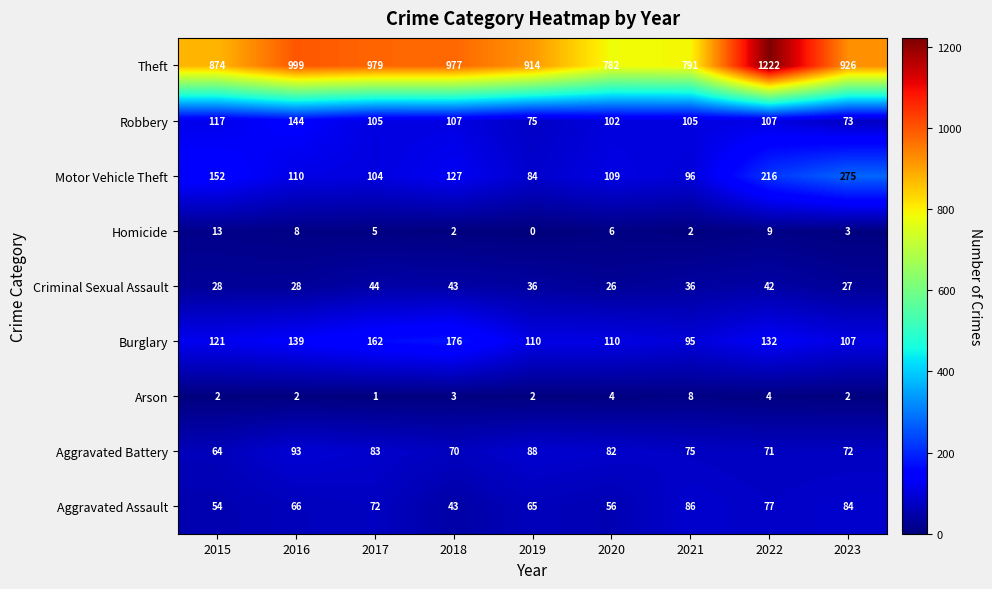

Which category has the lowest value across all series?

2019